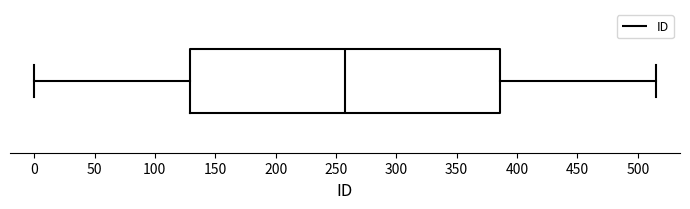

Transcribe this box plot: give where the median line is, the range the box spans, and where the two whiskers end, as read against the x-axis. The values are not printed on the chart, so give them approximately, as read against the axis.

median 260, box 130 to 385, whiskers 0 to 515